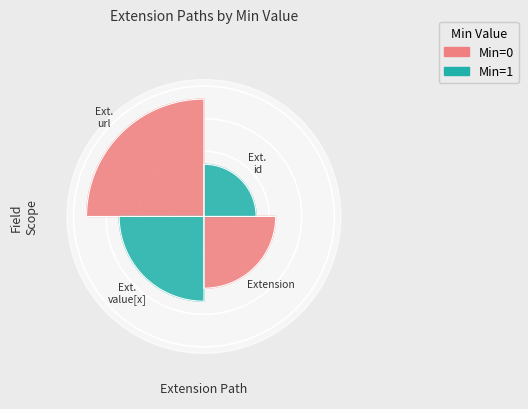

What is the change in value from Extension.url to Extension.value[x]?

-1